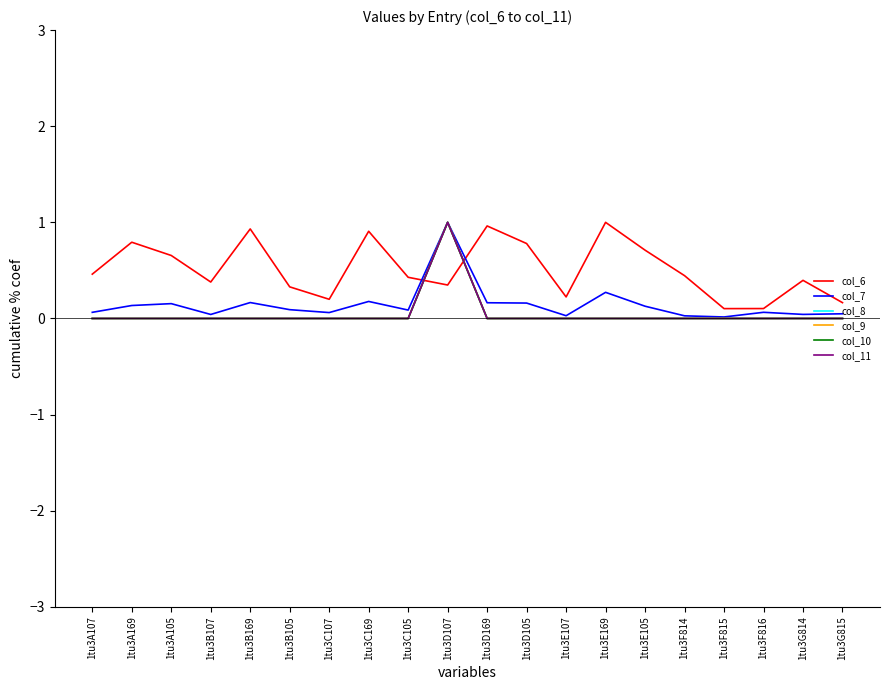

Does the chart display data point markers on the line(s)?

No